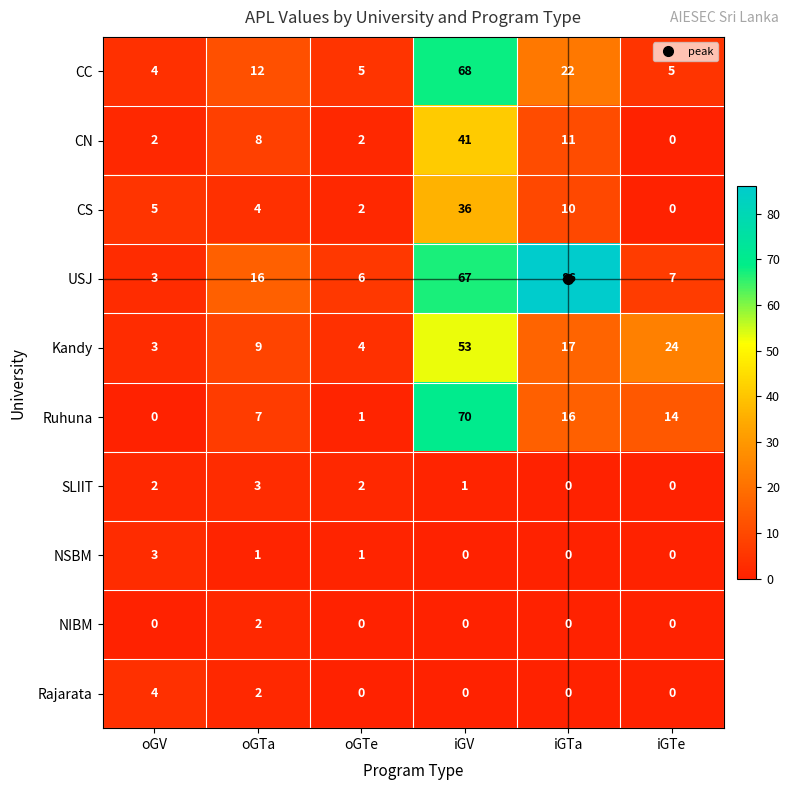

What is the sum of all CN values?

64